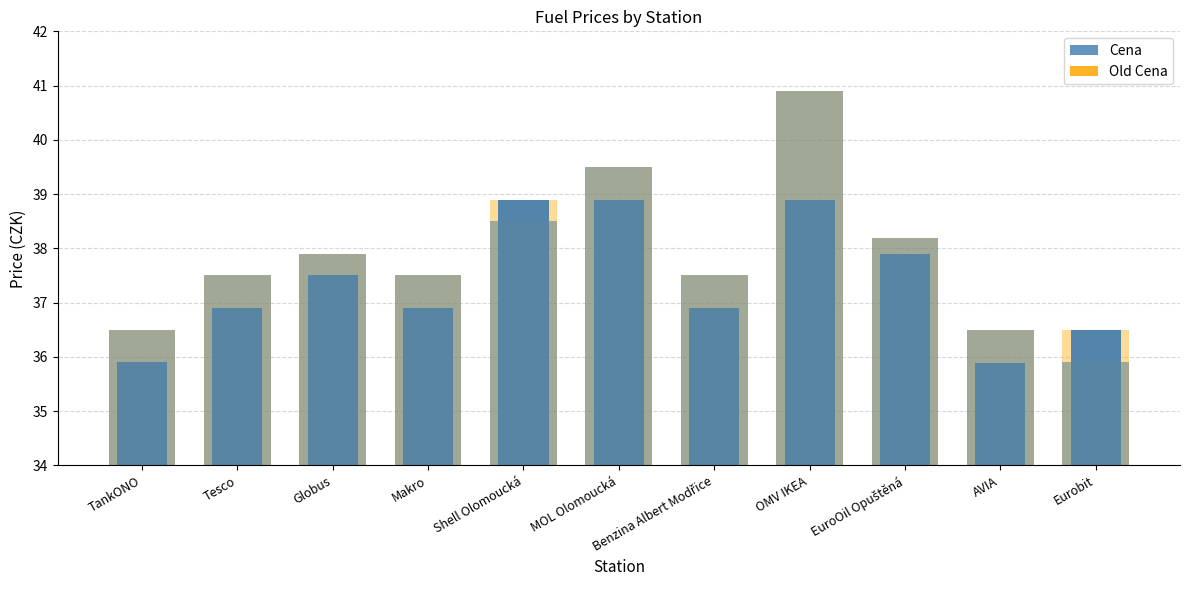

At which category is the sum across all series the highest?

OMV IKEA